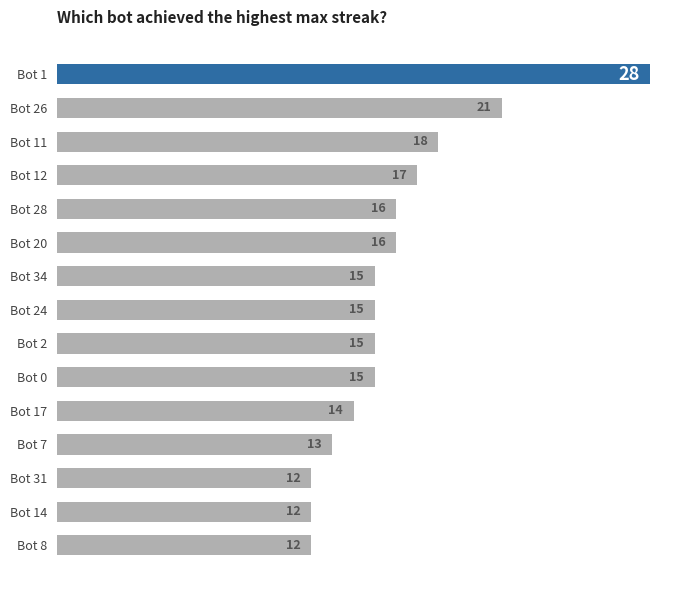

What is the difference between the maximum and minimum values?

16